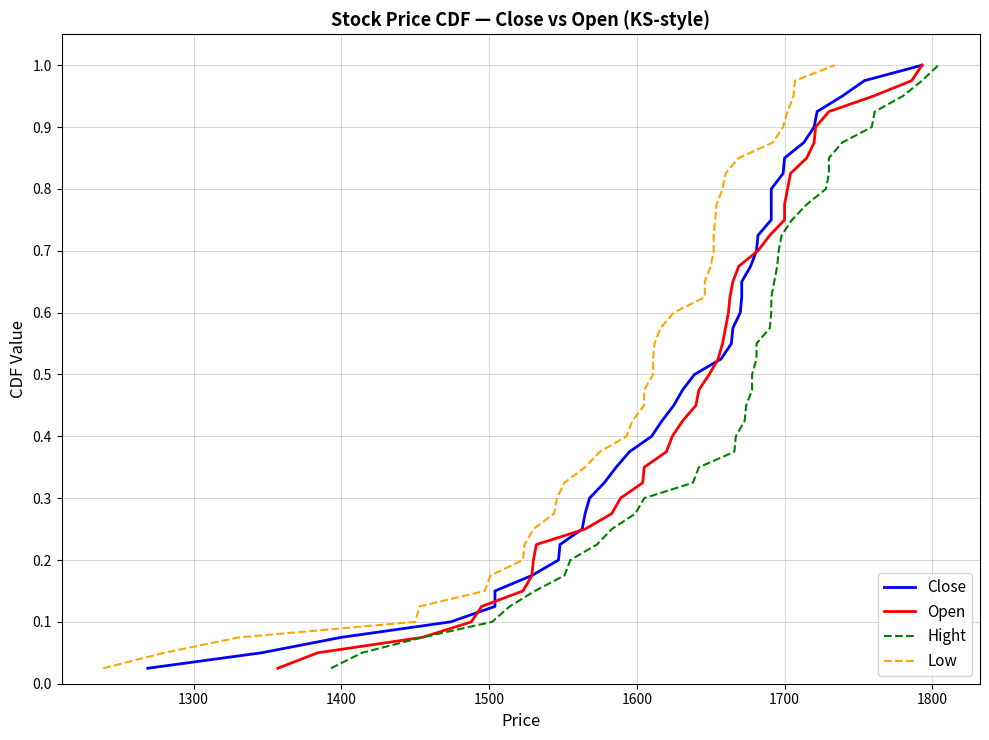

Which series has the largest range (max minus min)?

Close